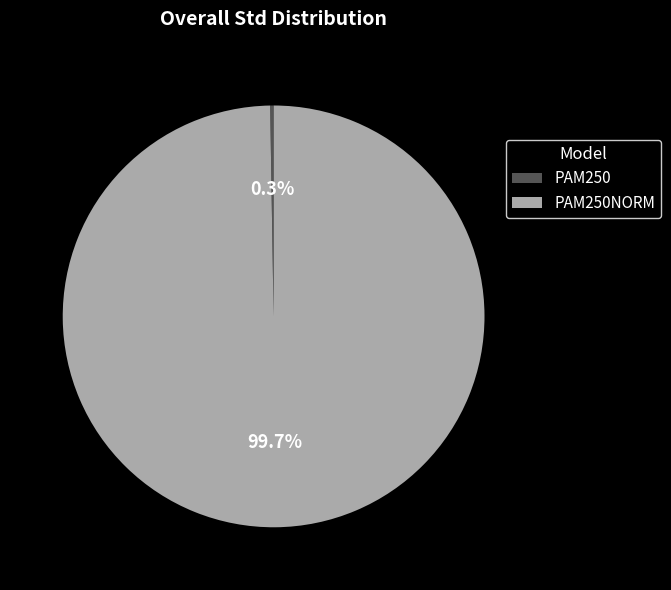

Does any single category account for the majority?

Yes